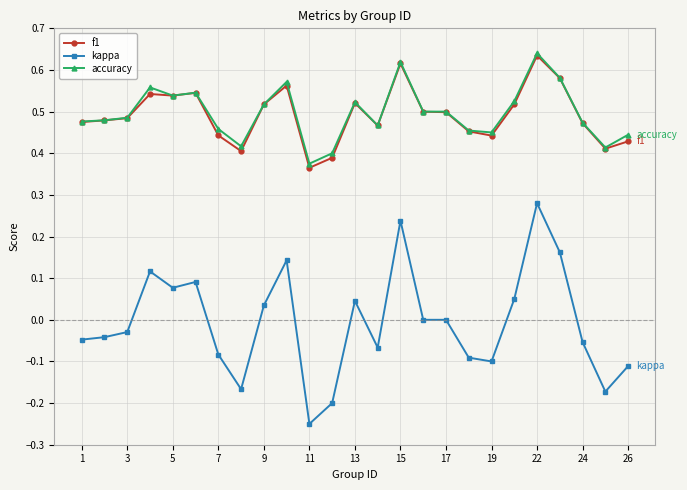

Which series has the largest range (max minus min)?

kappa